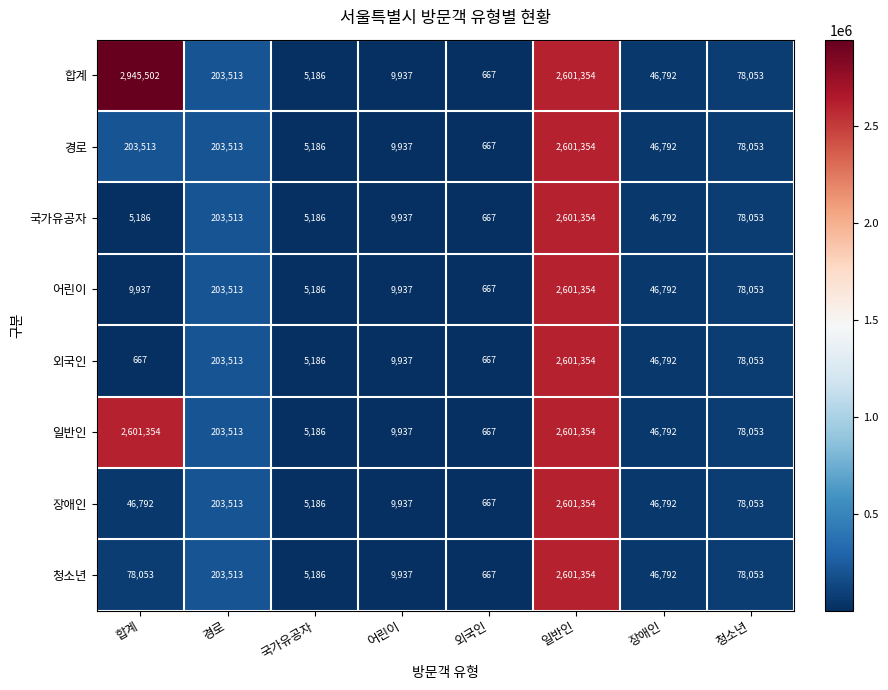

At which label does 경로 first exceed 78053?

합계